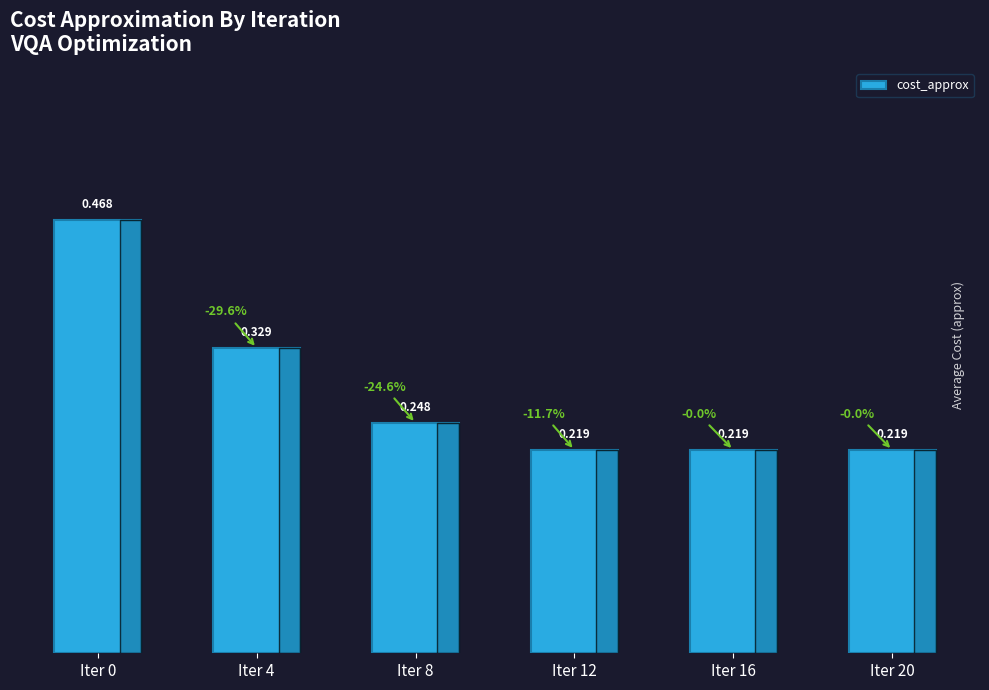

What is the approximate value at Iter 16?

0.2